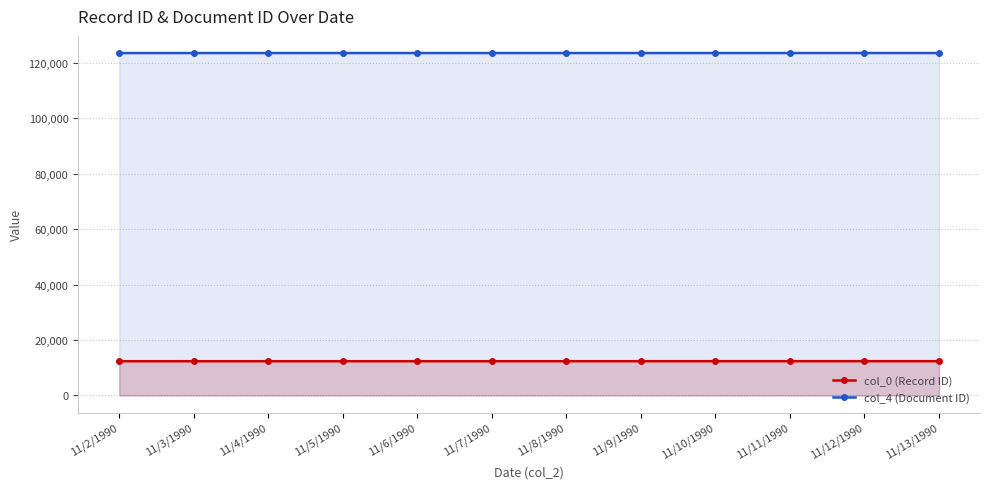

Rank the series by their average value, from lowest to highest.

col_0 (Record ID), col_4 (Document ID)